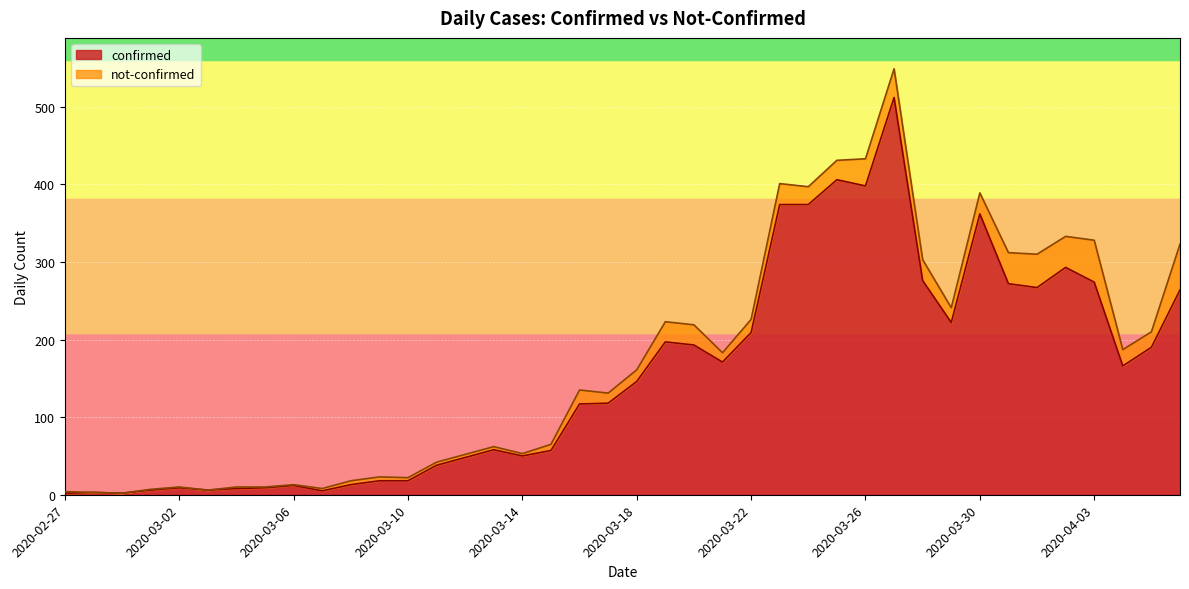

Rank the categories by value from highest to lowest.

2020-03-27, 2020-03-25, 2020-03-26, 2020-03-23, 2020-03-24, 2020-03-30, 2020-04-02, 2020-03-28, 2020-04-03, 2020-03-31, 2020-04-01, 2020-04-06, 2020-03-29, 2020-03-22, 2020-03-19, 2020-03-20, 2020-04-05, 2020-03-21, 2020-04-04, 2020-03-18, 2020-03-17, 2020-03-16, 2020-03-13, 2020-03-15, 2020-03-14, 2020-03-12, 2020-03-11, 2020-03-09, 2020-03-10, 2020-03-08, 2020-03-06, 2020-03-02, 2020-03-05, 2020-03-04, 2020-03-01, 2020-03-03, 2020-03-07, 2020-02-28, 2020-02-27, 2020-02-29